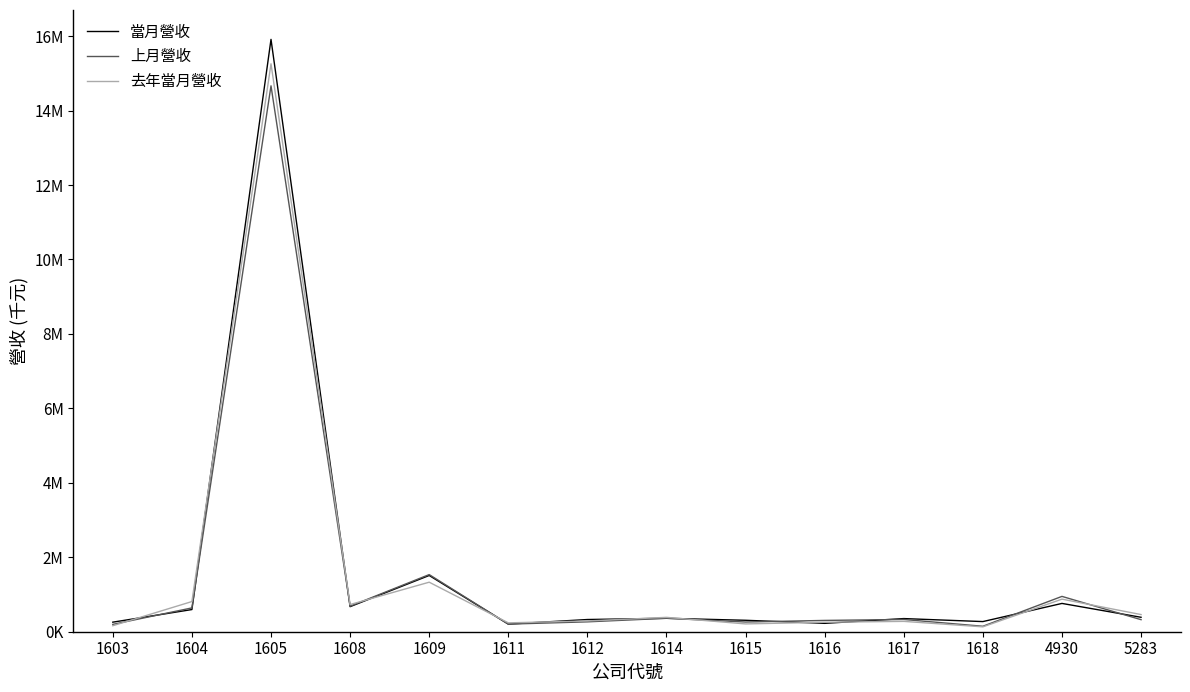

What are all the series names shown in the legend?

當月營收, 上月營收, 去年當月營收